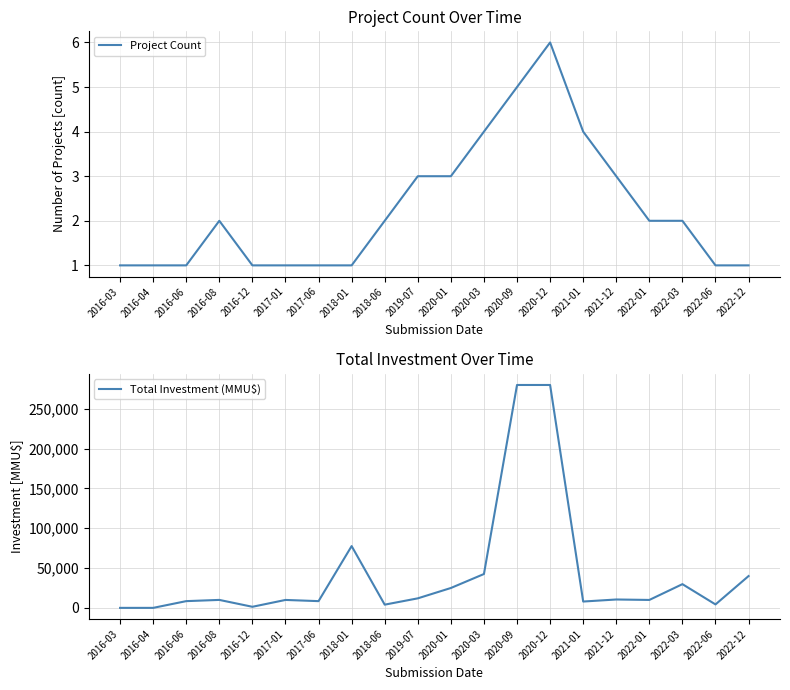

What are all the series names shown in the legend?

Project Count, Total Investment (MMU$)